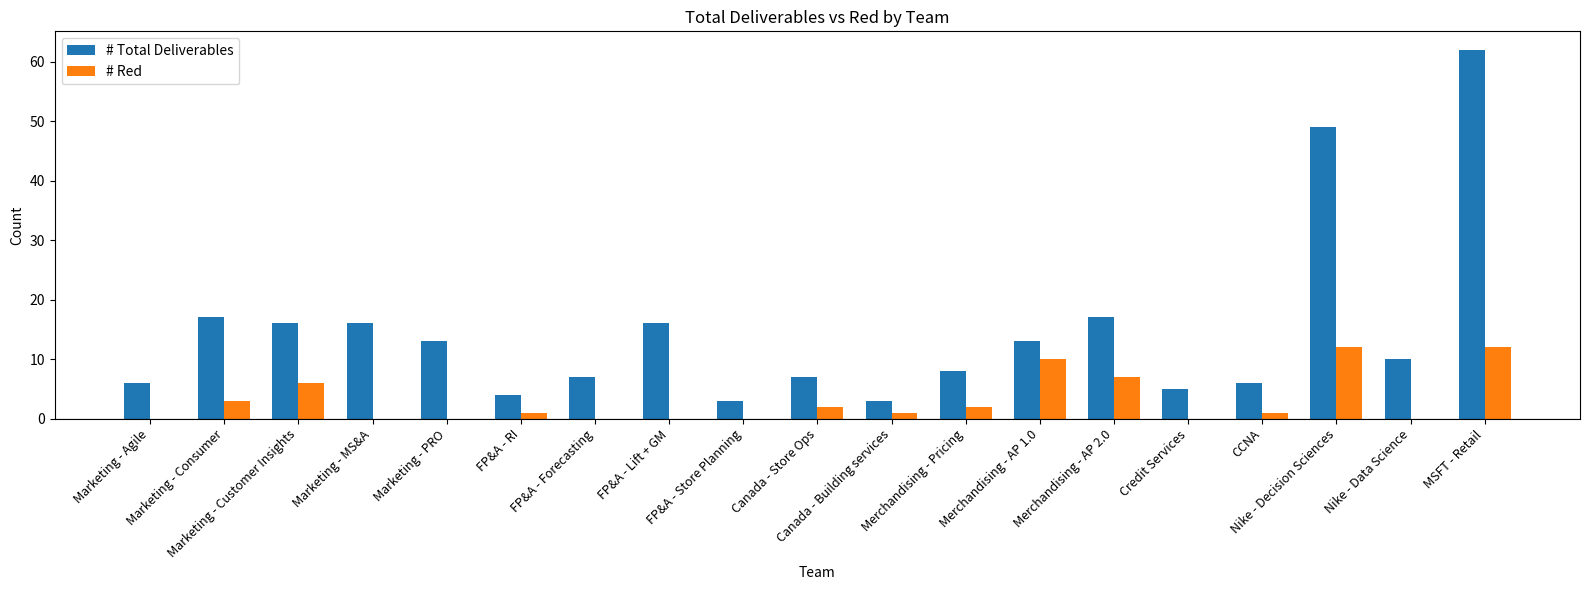

What is the maximum value shown in the chart?

62